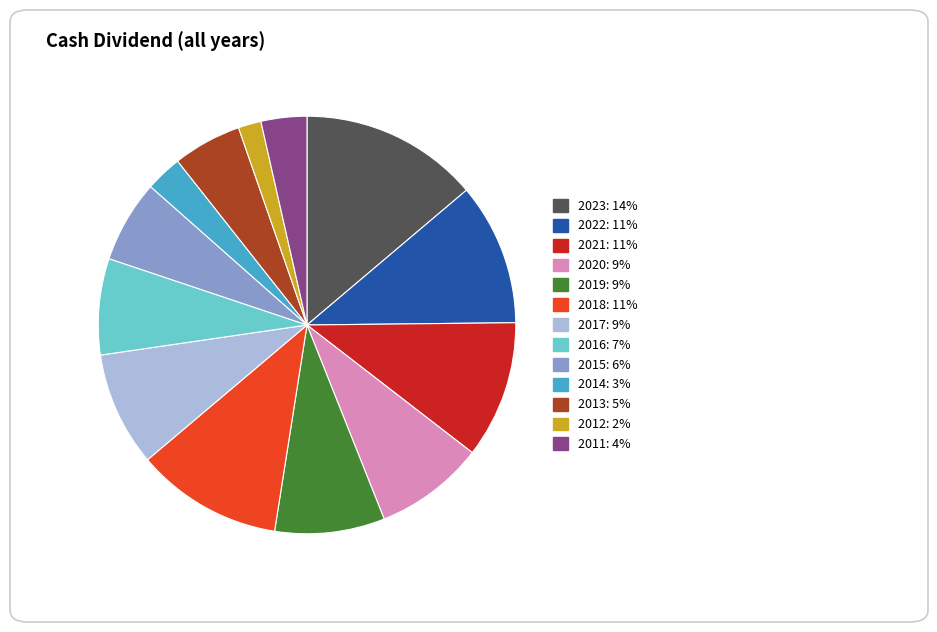

Count the number of slices in the pie.

13